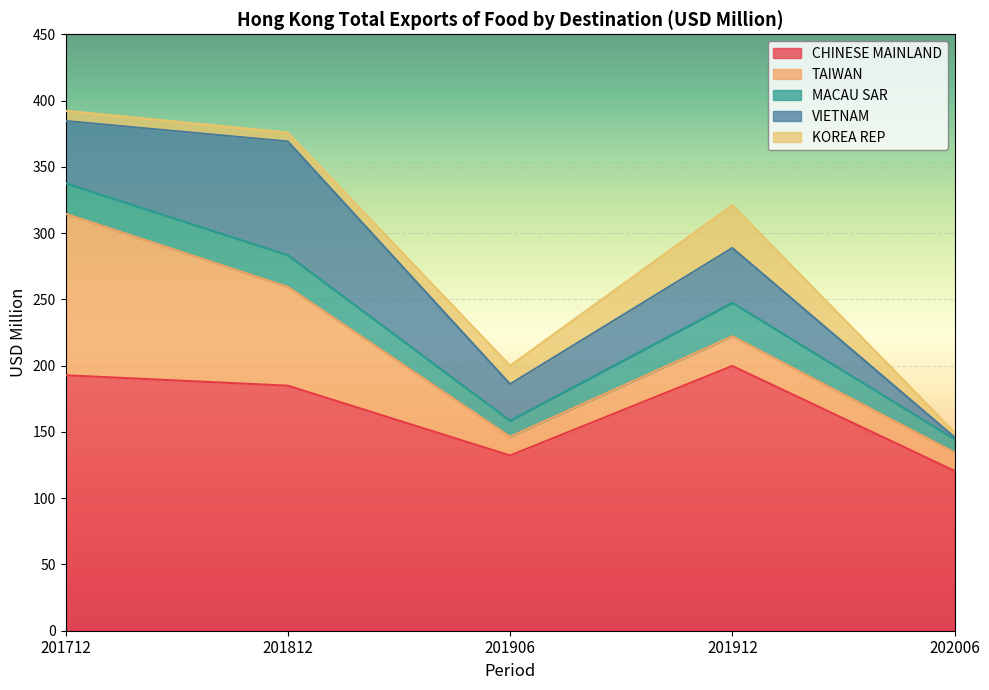

What is the value of the KOREA REP point at the 3rd from the left?

13.9